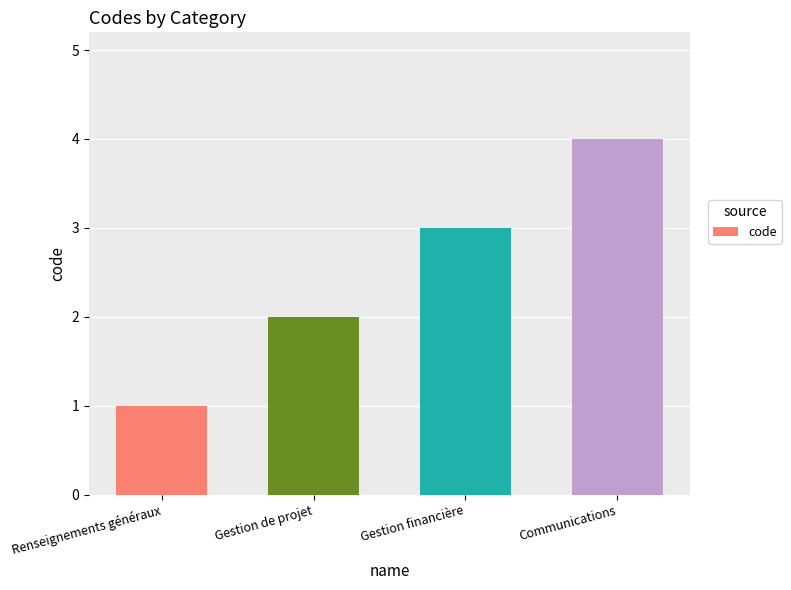

How many distinct data groups are displayed?

1